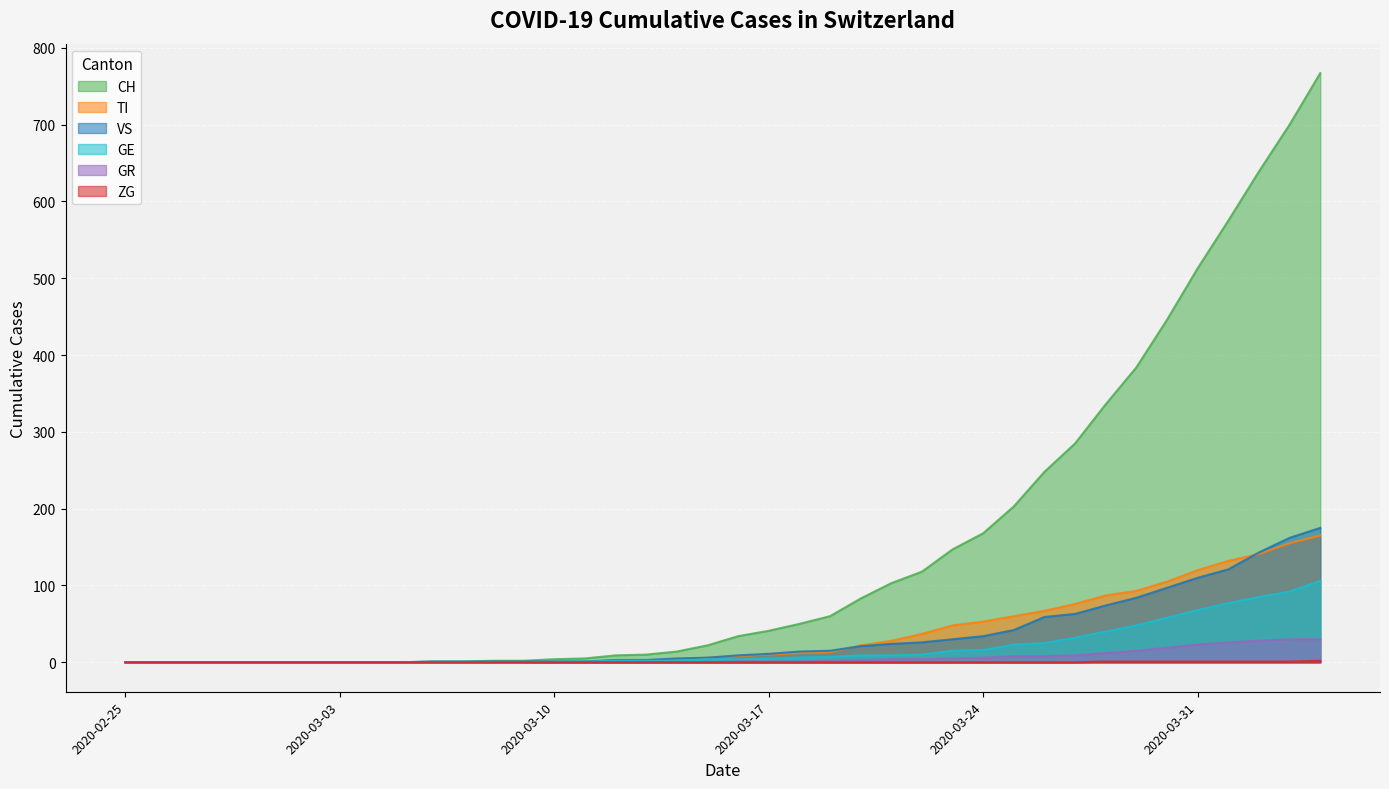

True or false: GR has more than 0 points higher than both neighbors.

False